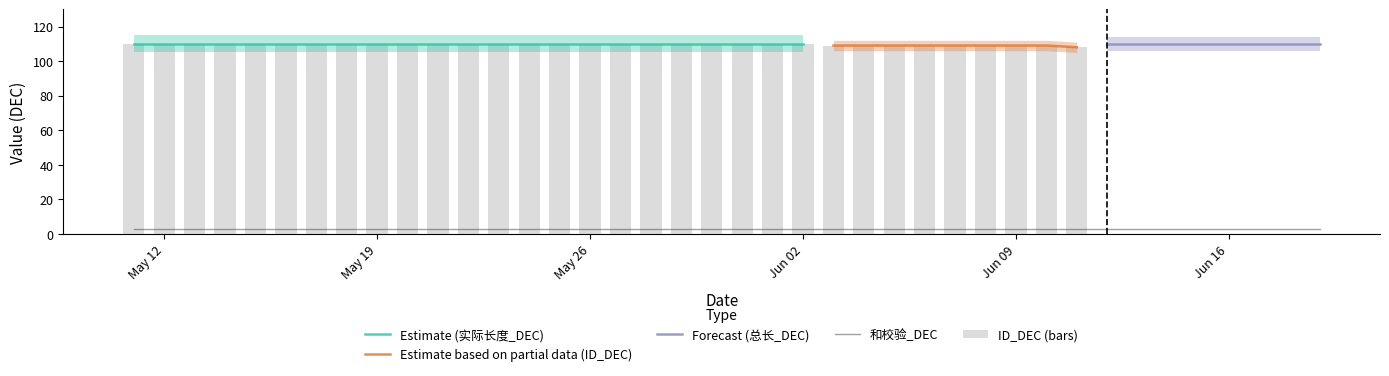

What is the maximum value shown in the chart?

110